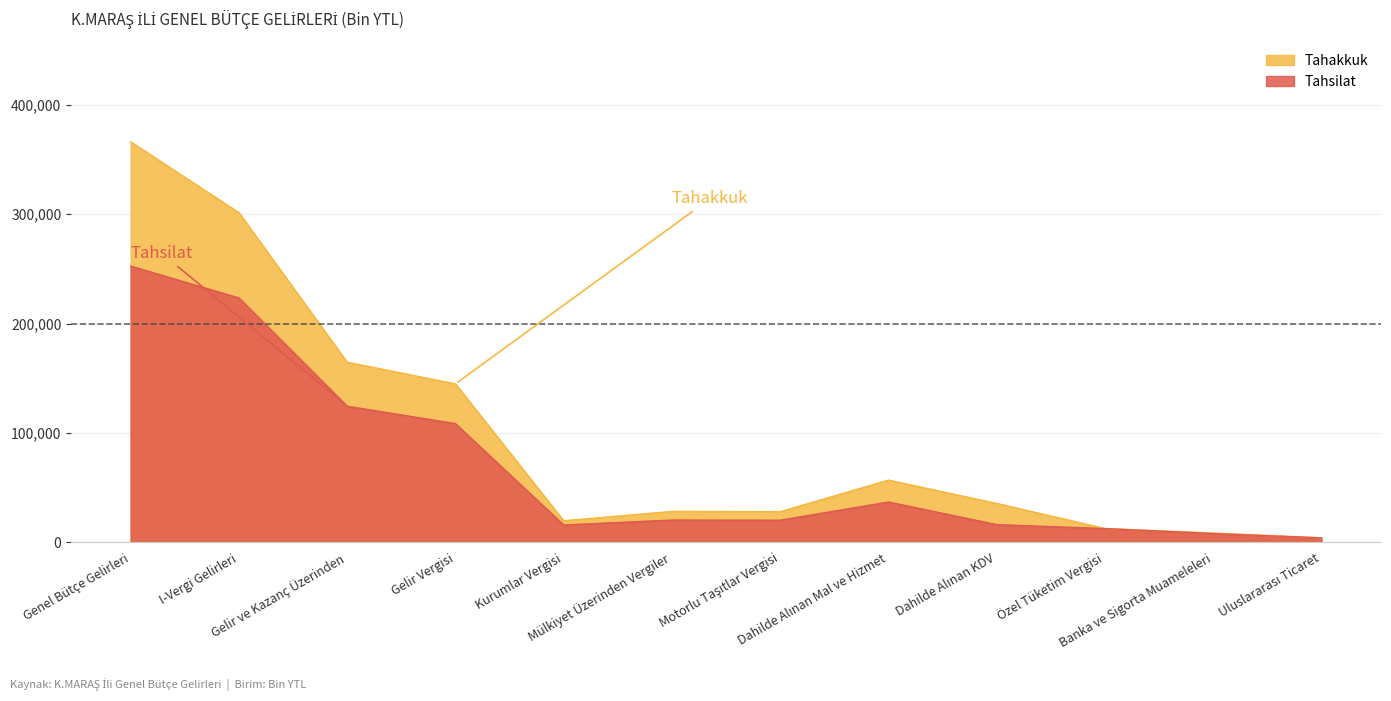

What is the difference between the second highest and minimum values in the Tahakkuk series?

297166